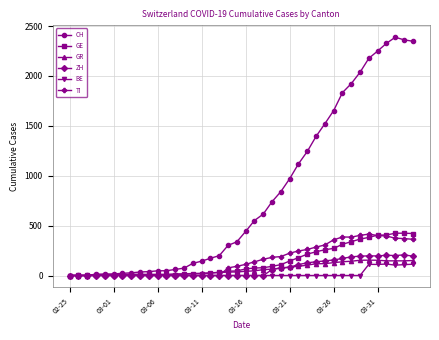

How many series are shown in this chart?

6